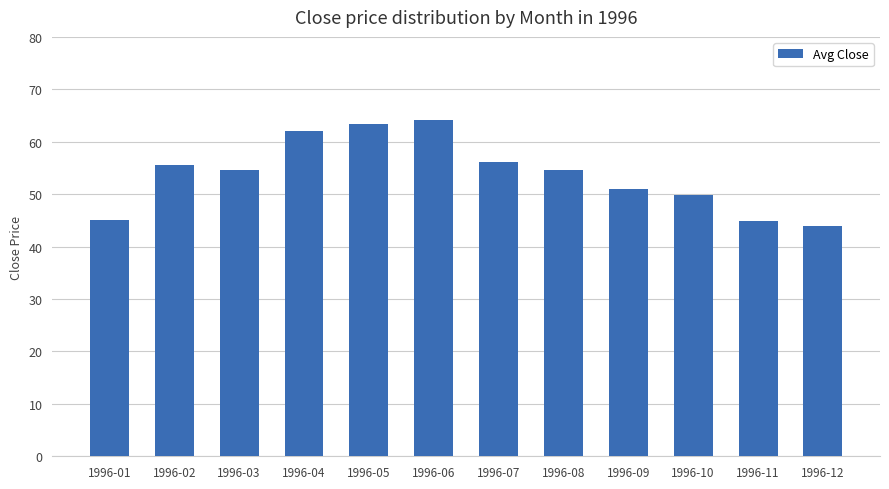

What is the ratio of the value at 1996-04 to the value at 1996-01?

1.4